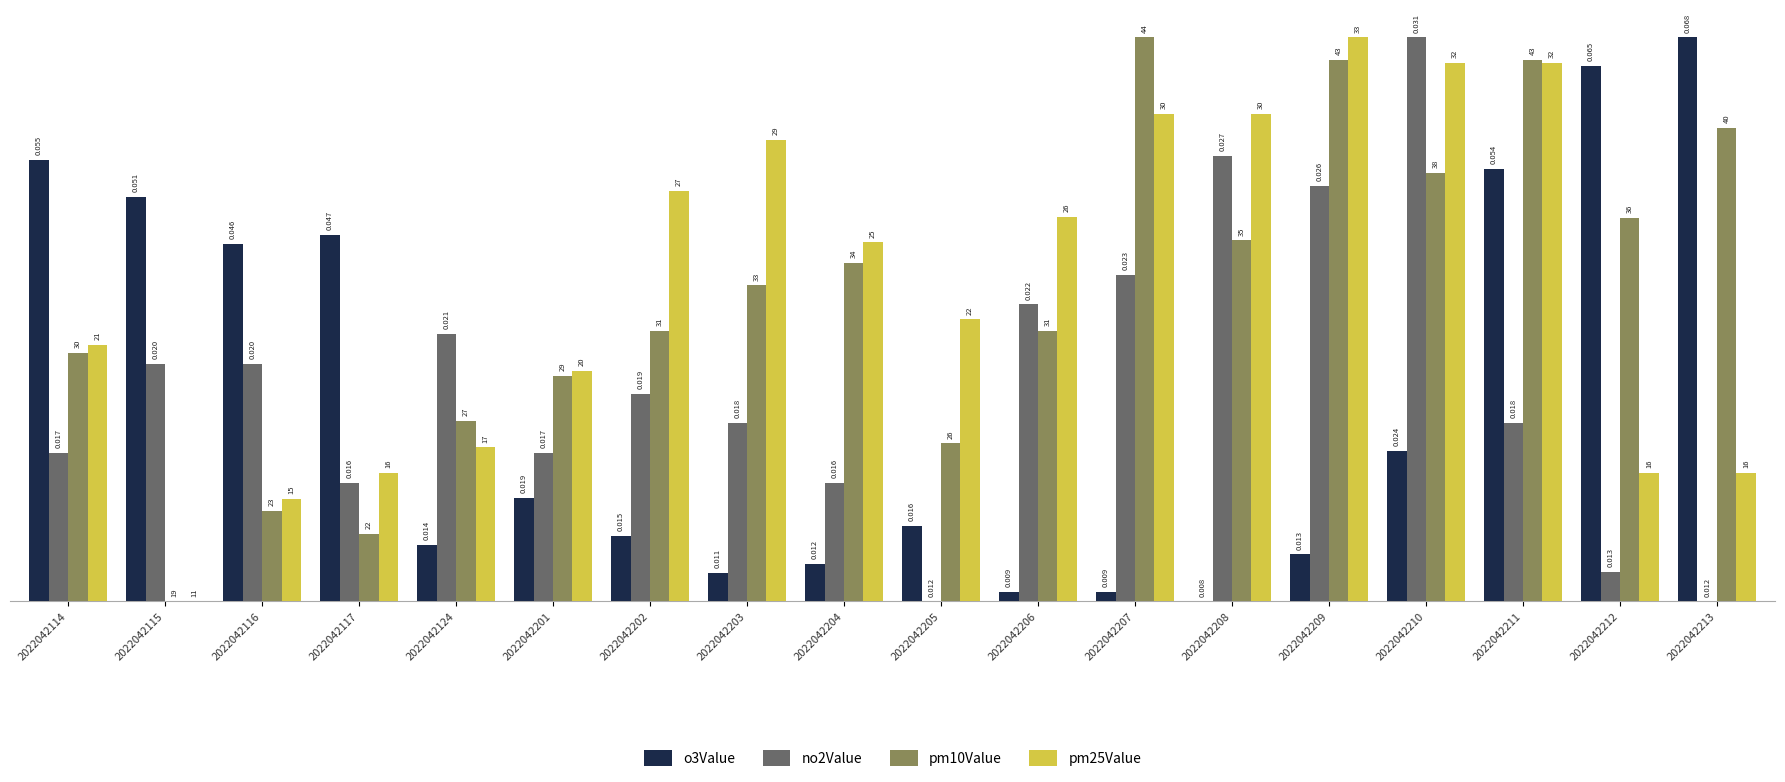

The o3Value series shows 0.0 at 2022042207. True or false?

True